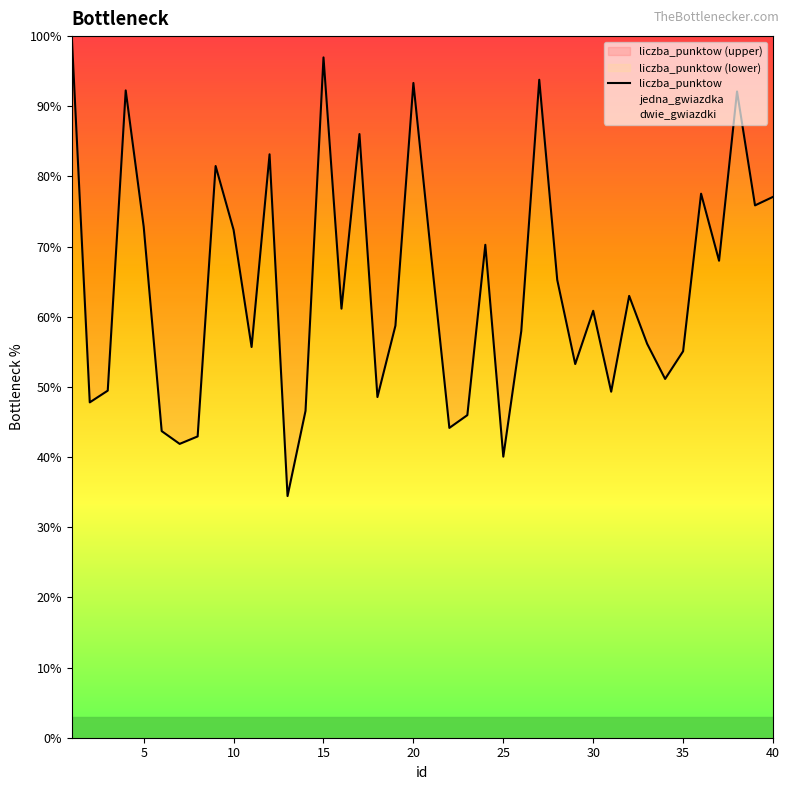

The liczba_punktow series shows 64.6 at 20. True or false?

False